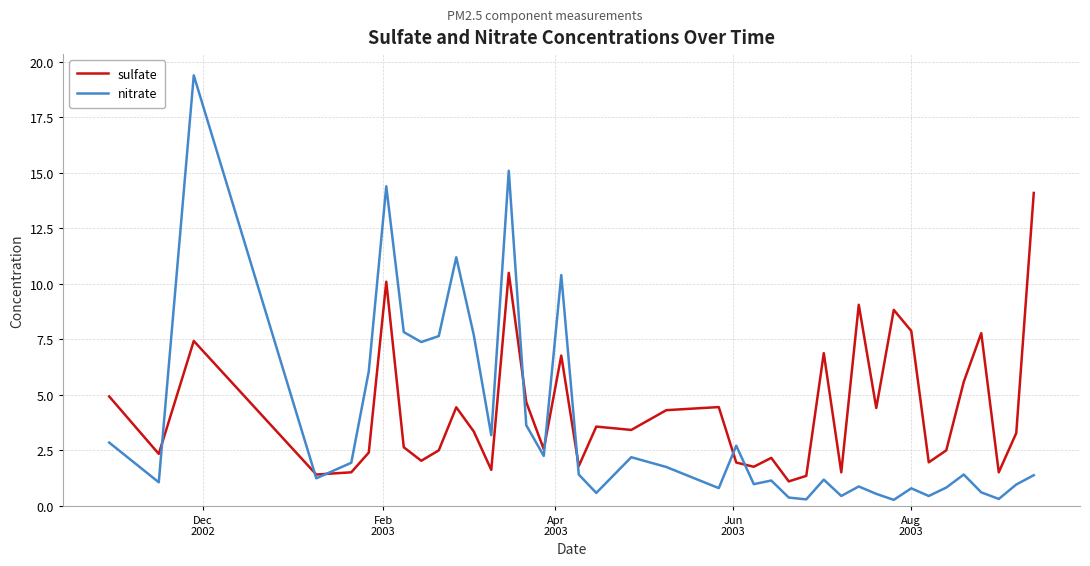

In nitrate, how many points are higher than both neighbors (excluding endpoints)?

12